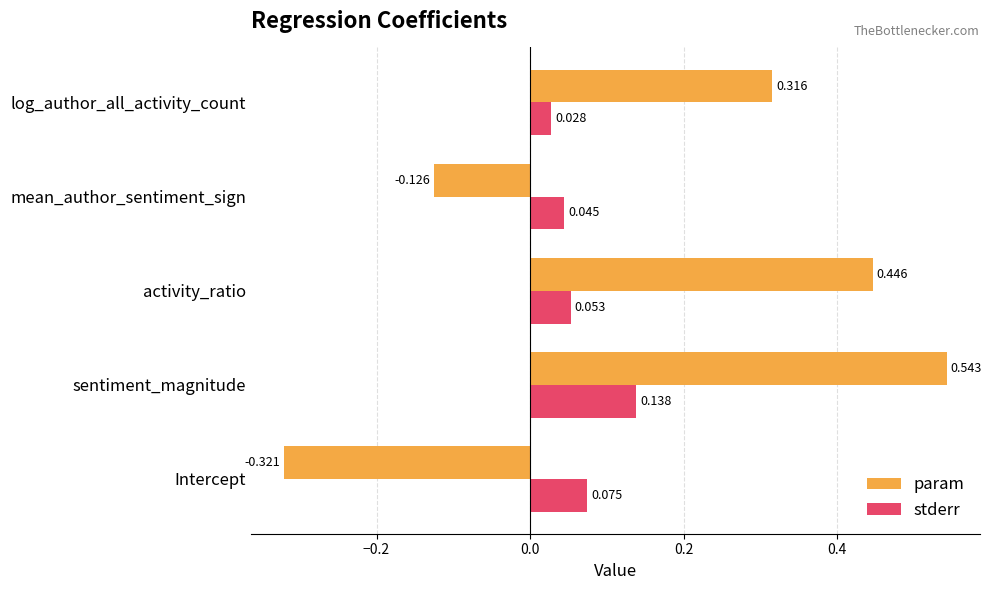

Is the value of stderr at sentiment_magnitude greater than the value of param at sentiment_magnitude?

No